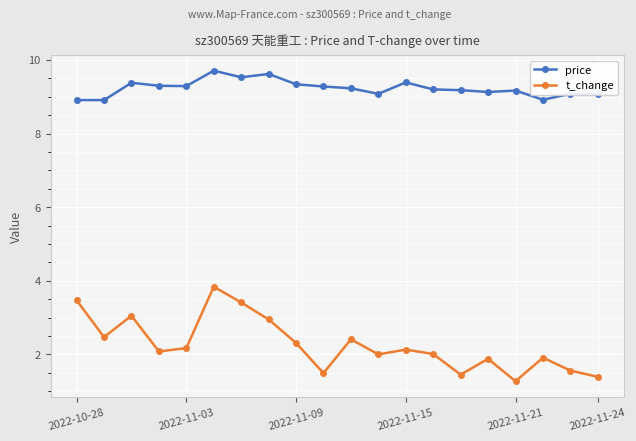

What is the value of the price point at the 6th from the left?

9.7